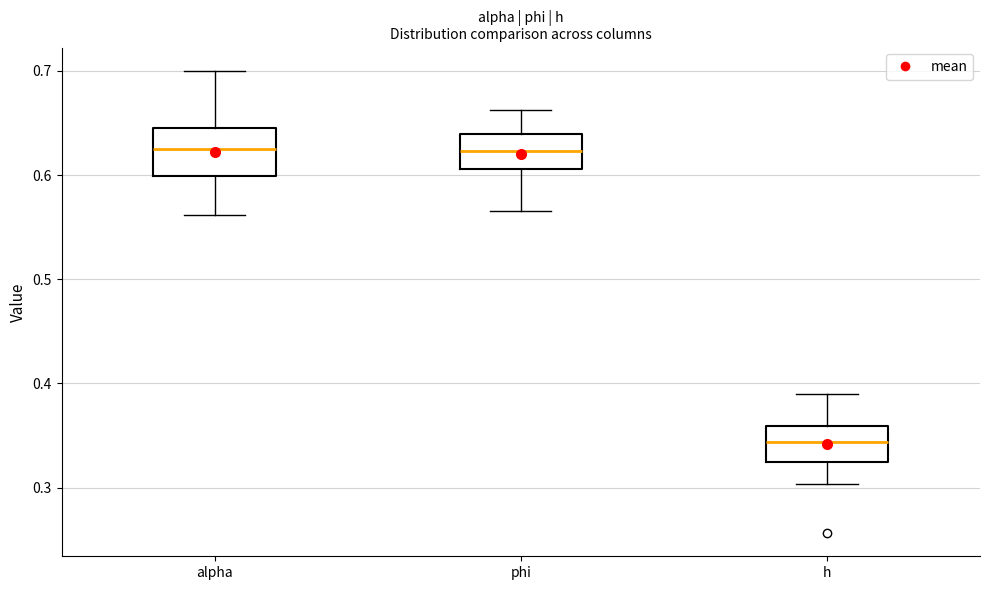

Reading left to right, transcribe this box plot: for each box, give where its median line is, the range the box spans, and where its two whiskers end, as read against the y-axis. The values are not printed on the chart, so give them approximately, as read against the axis.

alpha: median 0.62, box 0.60 to 0.64, whiskers 0.56 to 0.70
phi: median 0.62, box 0.61 to 0.64, whiskers 0.57 to 0.66
h: median 0.34, box 0.32 to 0.36, whiskers 0.30 to 0.39